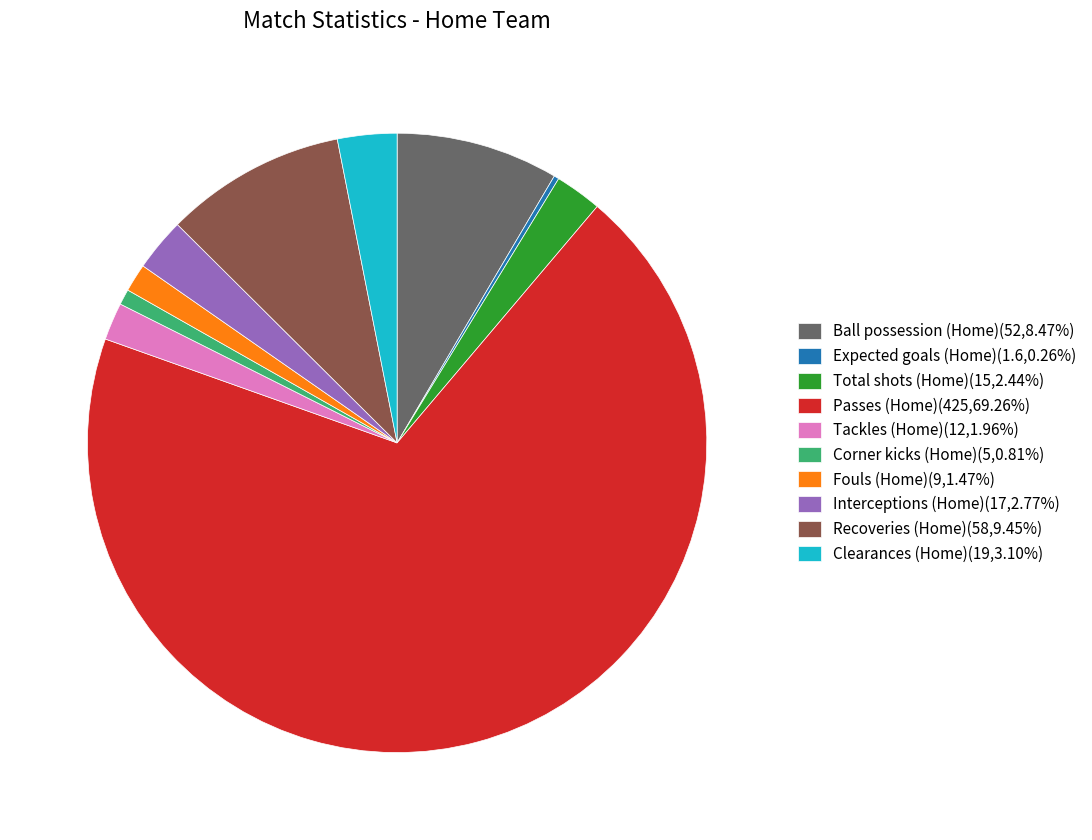

Approximately how many times larger is the value at Fouls (Home)(9,1.47%) compared to Total shots (Home)(15,2.44%)?

0.6